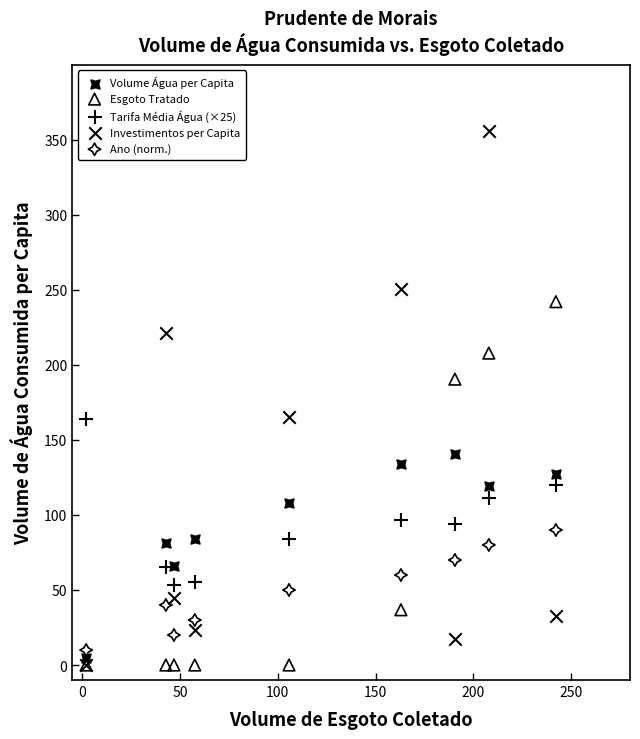

What are all the series names shown in the legend?

Volume Água per Capita, Esgoto Tratado, Tarifa Média Água (×25), Investimentos per Capita, Ano (norm.)